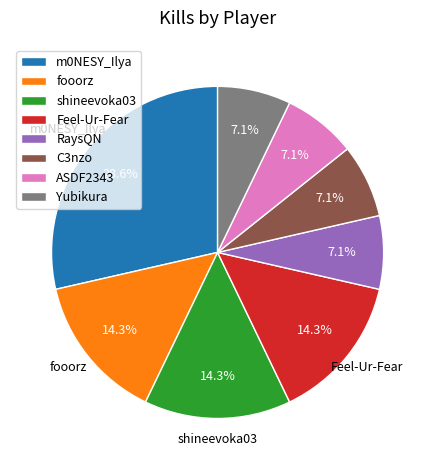

What is the ratio of the value at m0NESY_Ilya to the value at C3nzo?

4.0